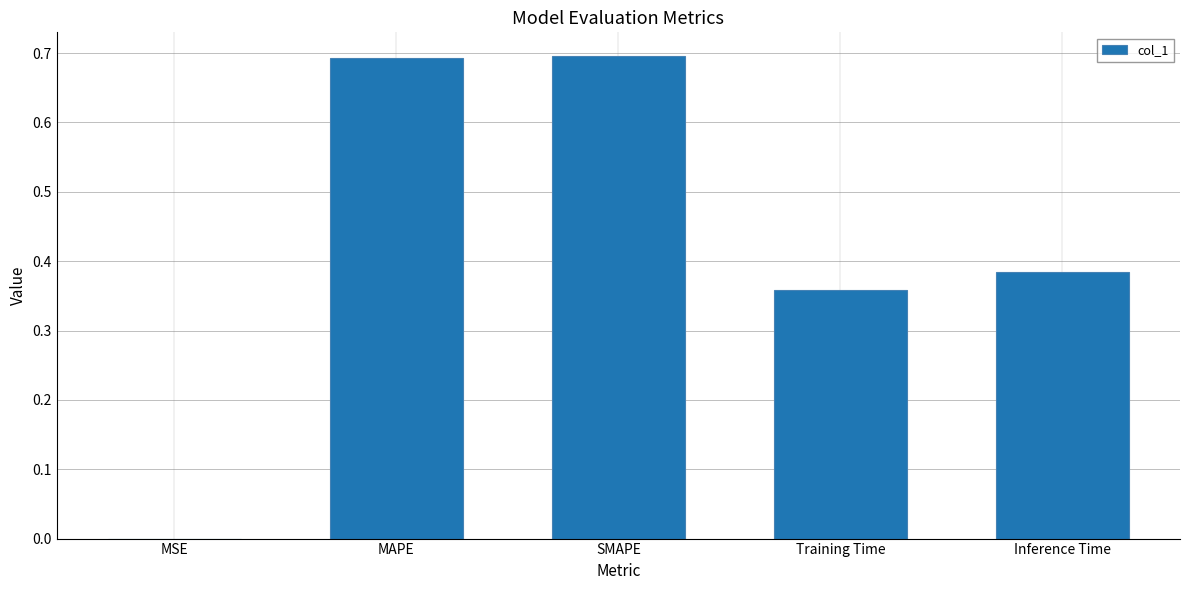

What is the greatest value displayed?

0.7